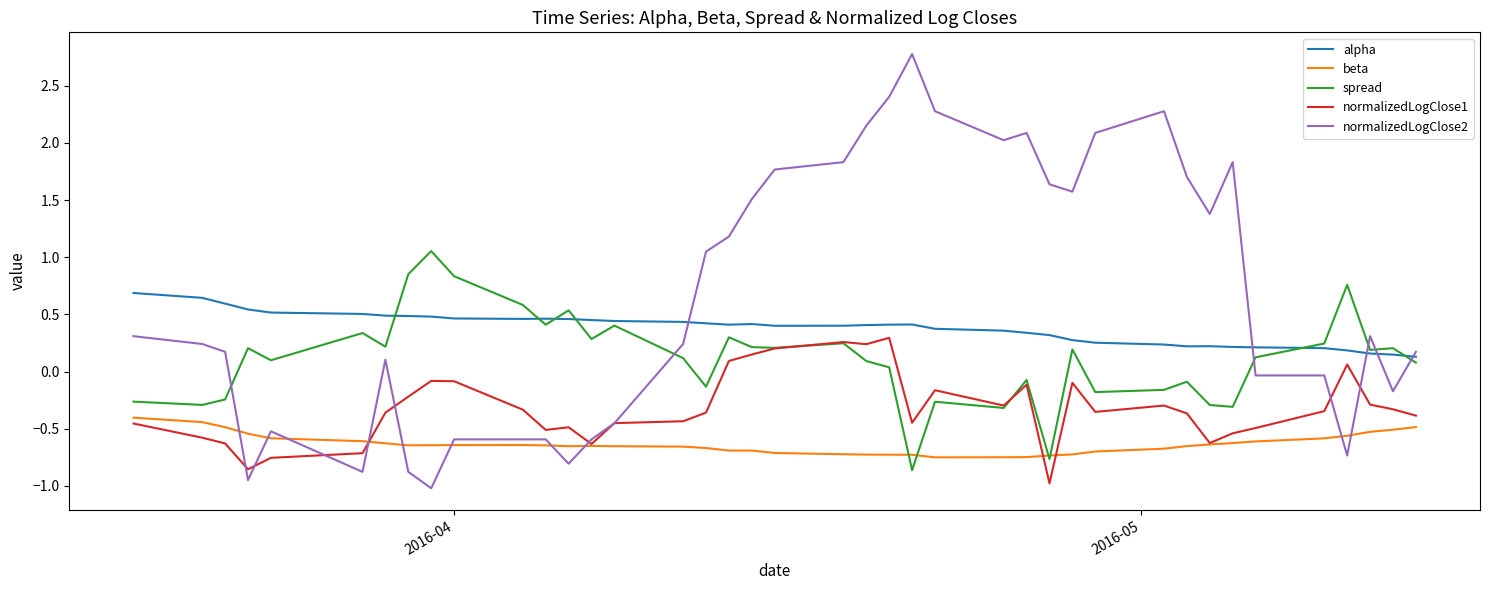

How many values in spread are below zero?

14